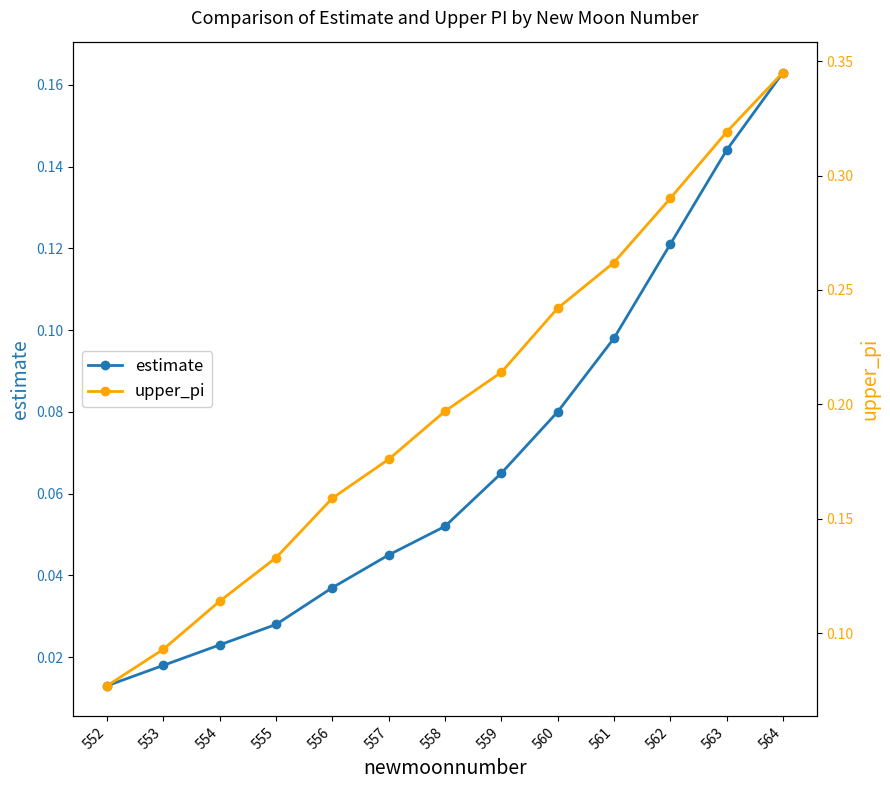

Count the number of data series in this chart.

2